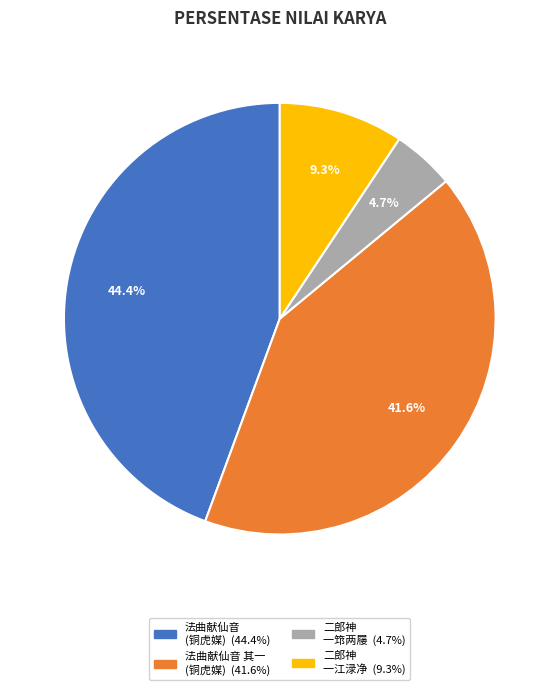

How many slices are in this pie chart?

4